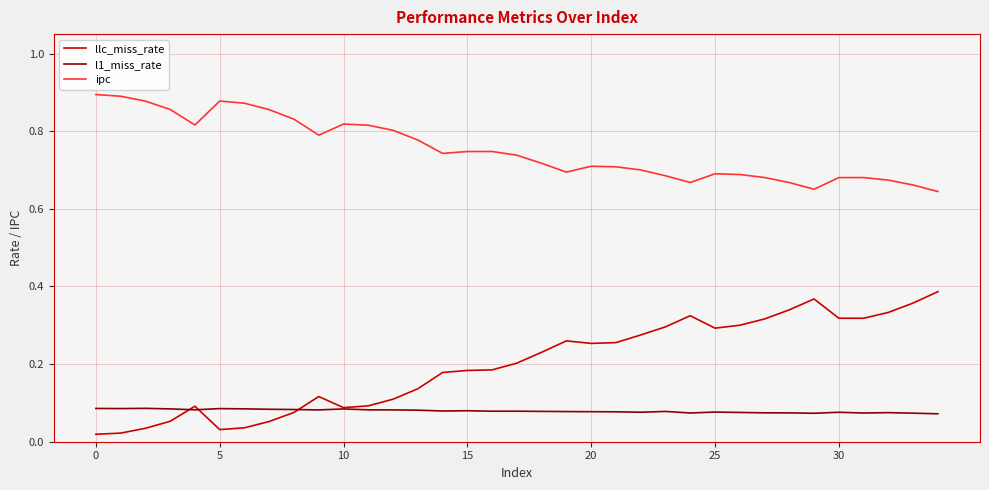

List the series in order of their peak value, highest first.

ipc, llc_miss_rate, l1_miss_rate